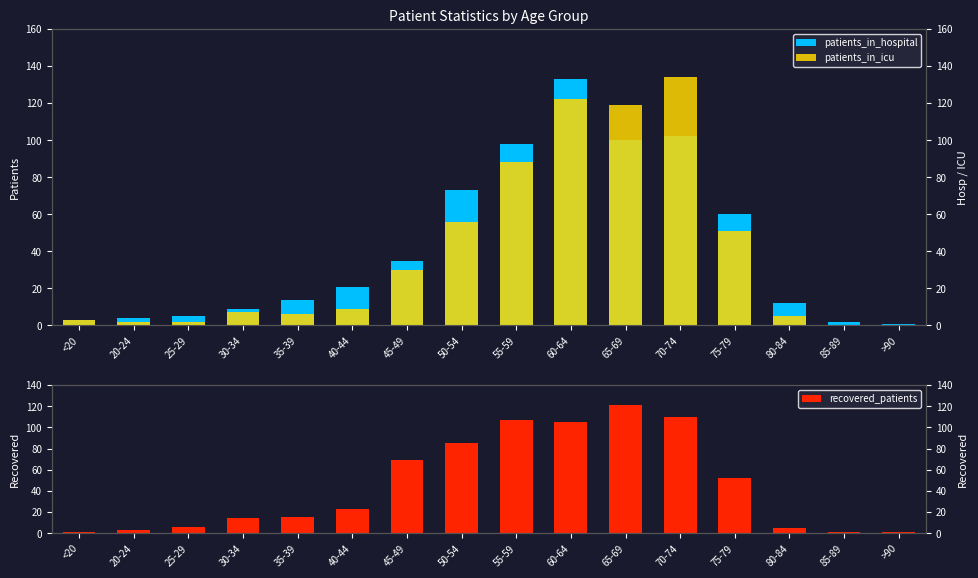

List the labels in order of recovered_patients value, smallest first.

<20, 85-89, >90, 20-24, 80-84, 25-29, 30-34, 35-39, 40-44, 75-79, 45-49, 50-54, 60-64, 55-59, 70-74, 65-69